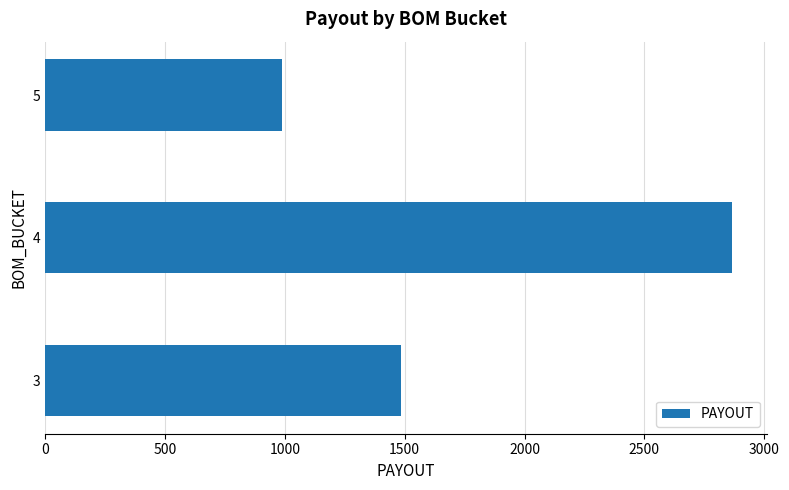

How many data points does each series have?

3